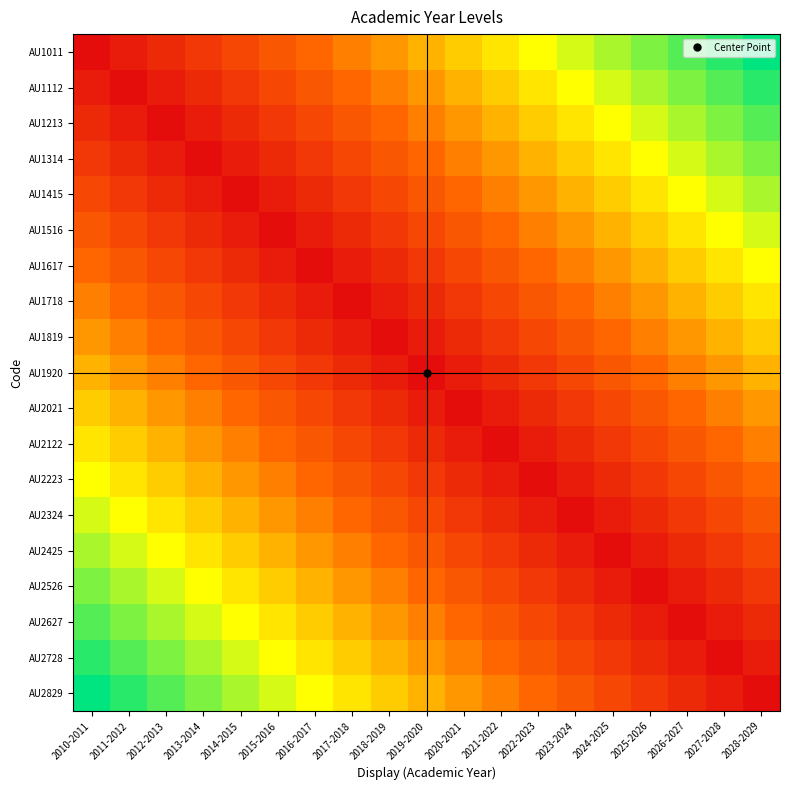

At how many categories does at least one series exceed 17?

2